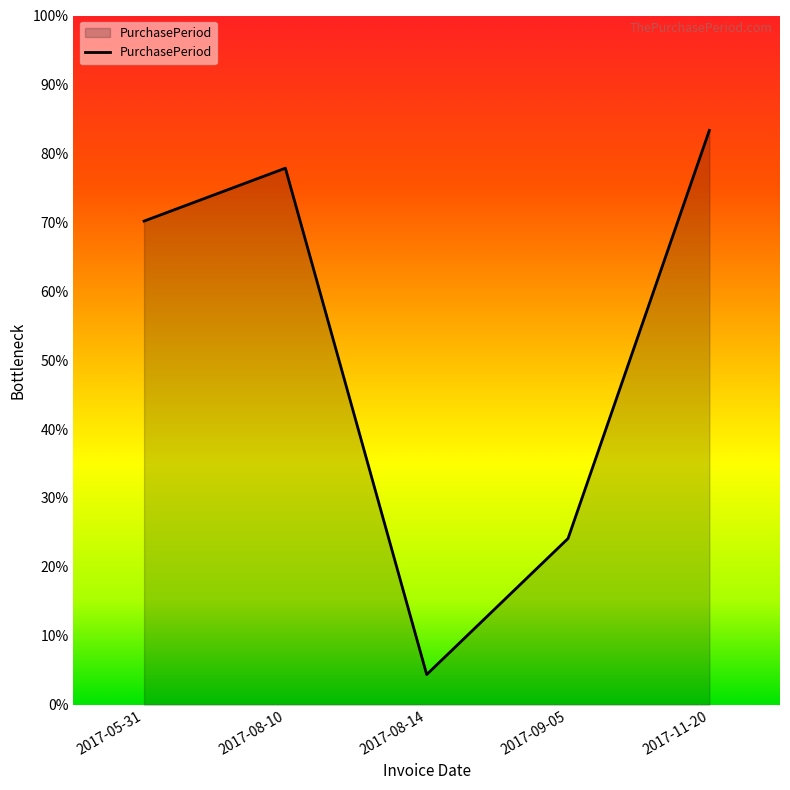

Rank the categories by value from lowest to highest.

2017-08-14, 2017-09-05, 2017-05-31, 2017-08-10, 2017-11-20